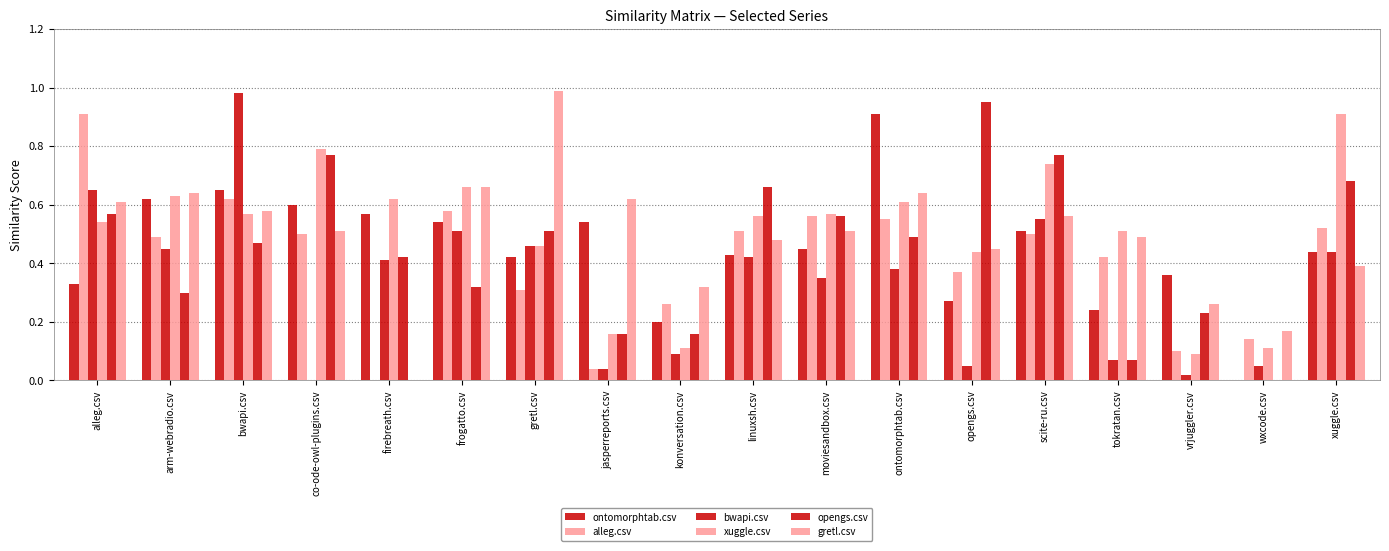

How many values in the opengs.csv series exceed 0?

17